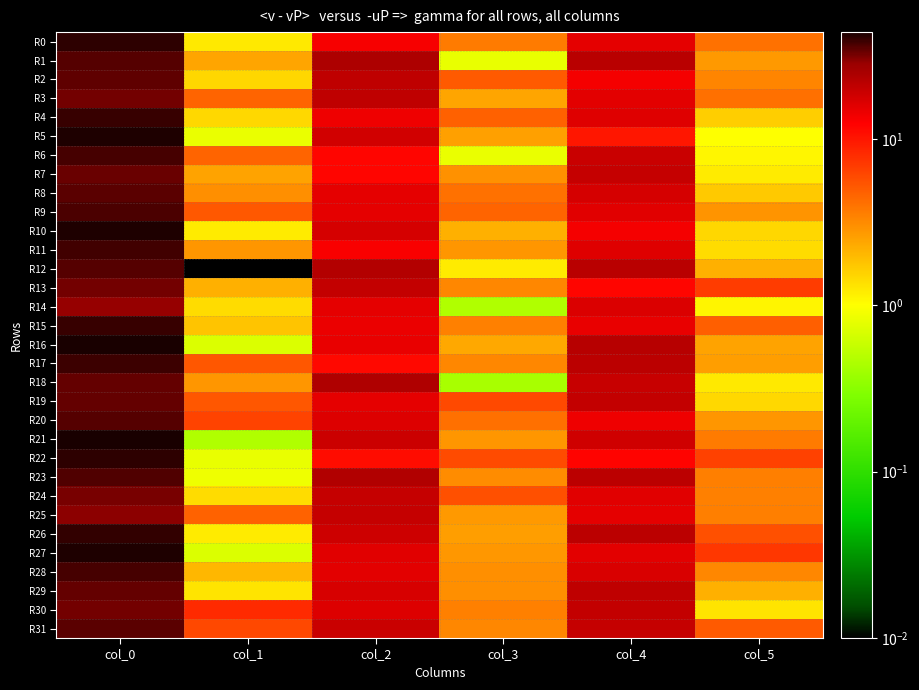

What is the spread (max minus min) of values at col_0?

15.0